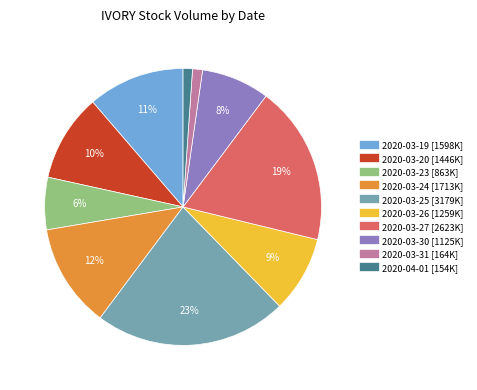

Is the sum of 2020-03-27 and 2020-03-24 greater than half?

No